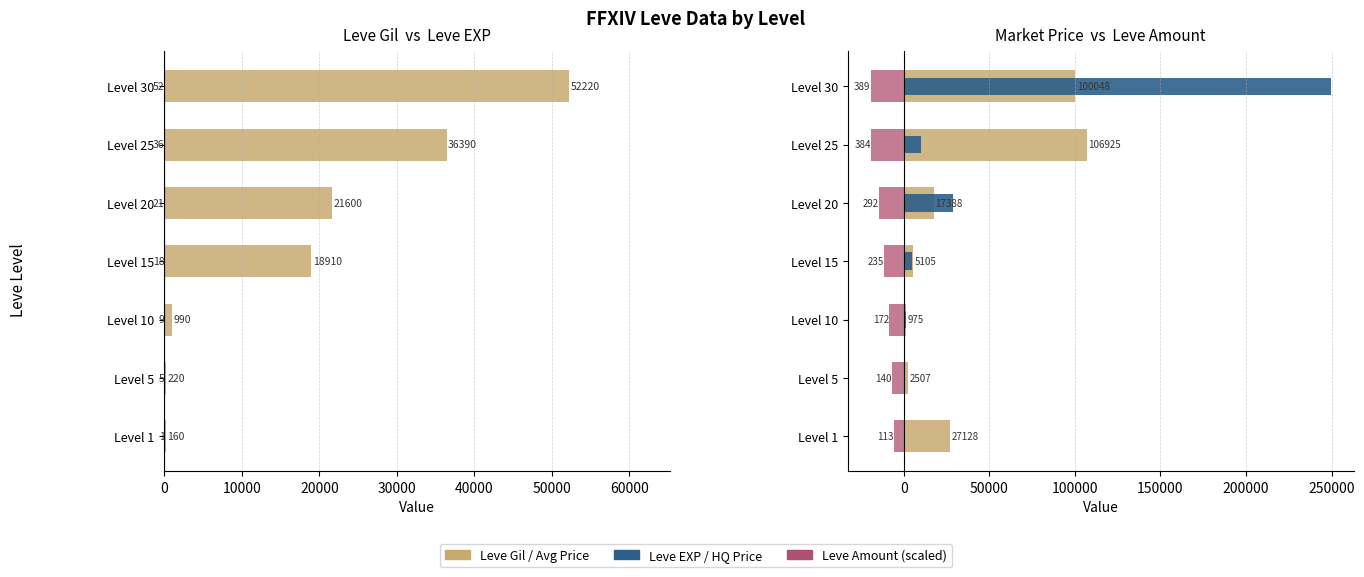

What is the total value across all series at Level 25?

134108